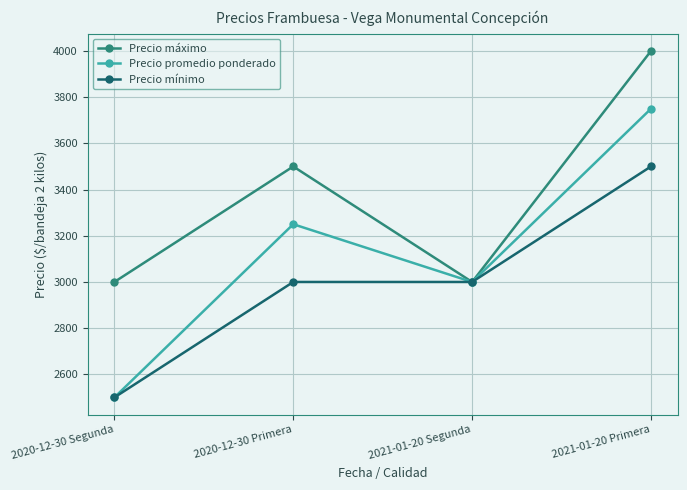

What is the minimum value shown in the chart?

2500